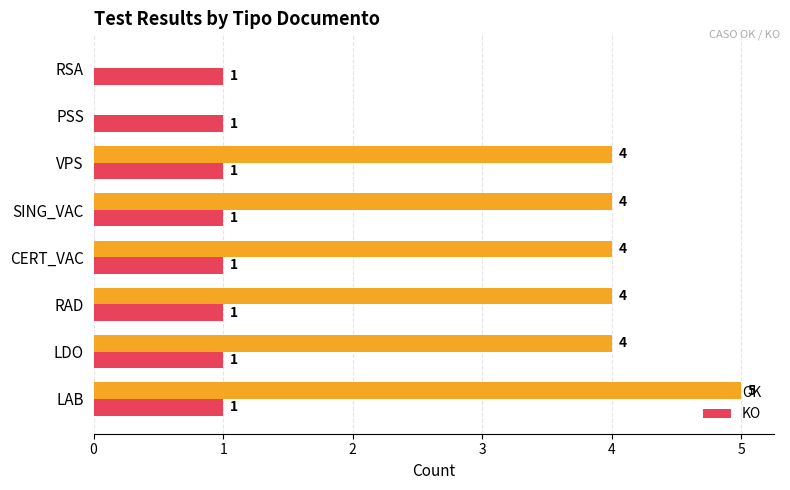

What is the total value across all series at SING_VAC?

5